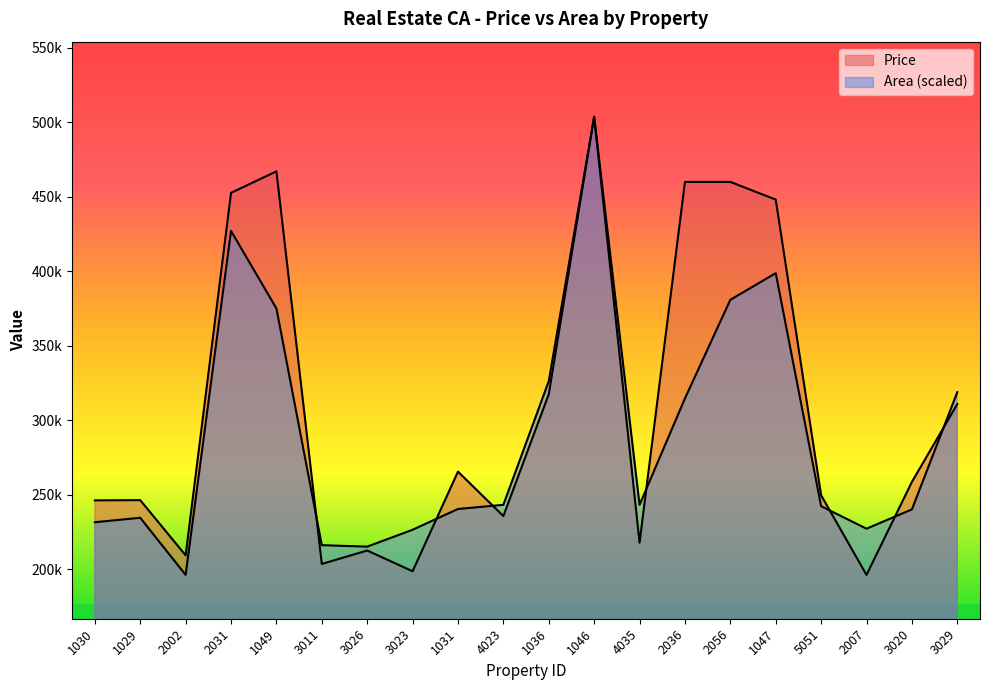

After their last crossing, which series has the higher values: Price or Area?

Area